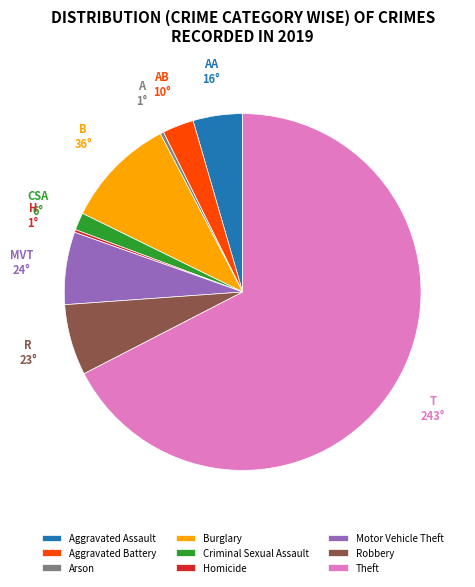

Combined, do Theft and Robbery account for over 50%?

Yes